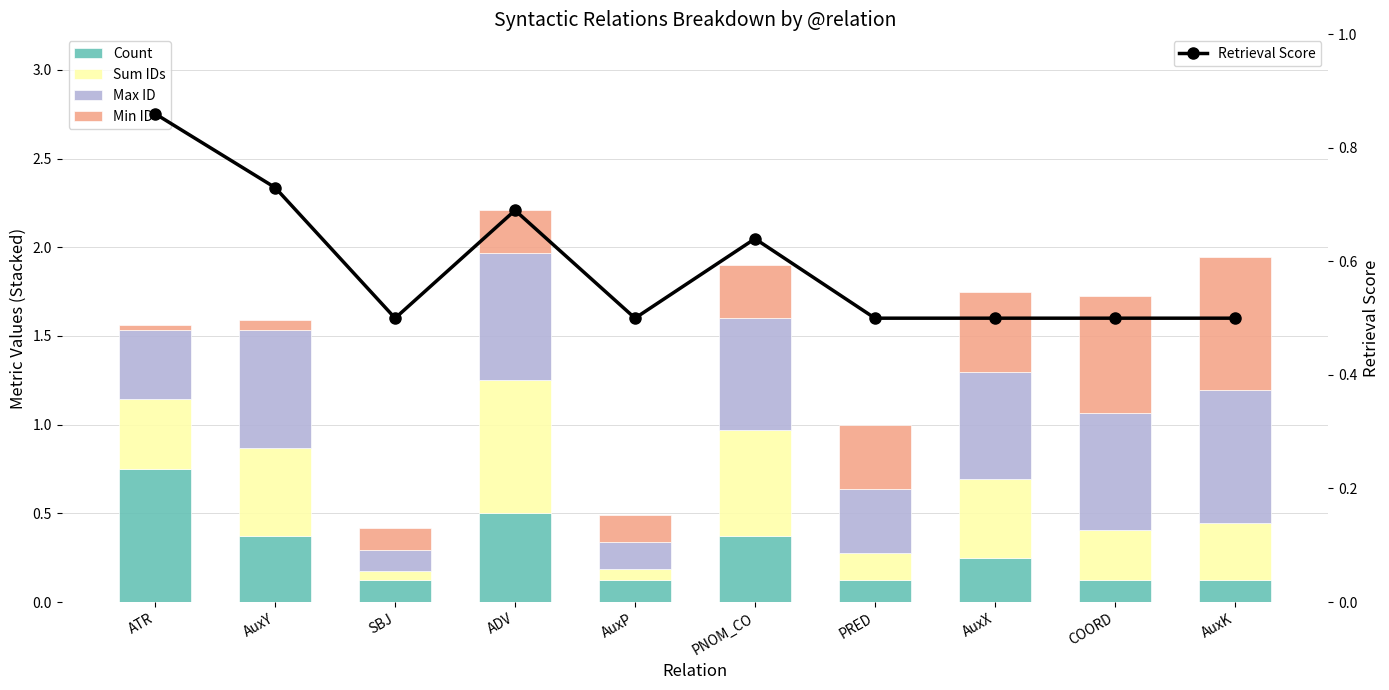

What are all the series names shown in the legend?

Count, Sum IDs, Max ID, Min ID, Retrieval Score